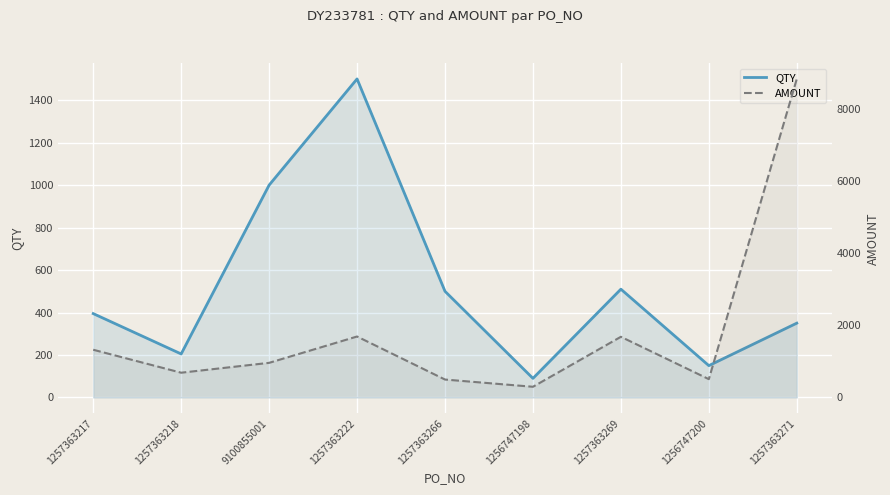

What position from the left is 1257363269?

7